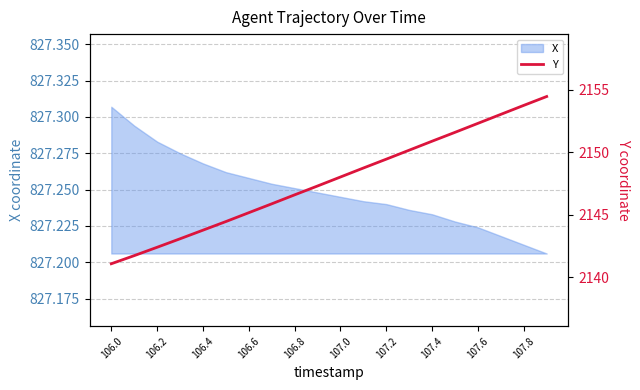

Does the chart have visible grid lines?

Yes